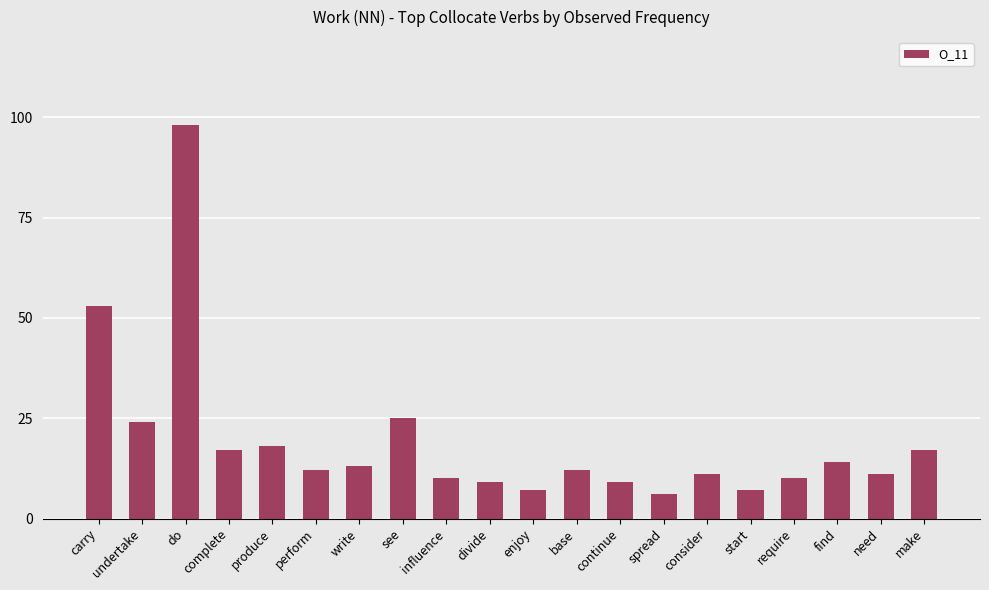

How many data points does each series have?

20